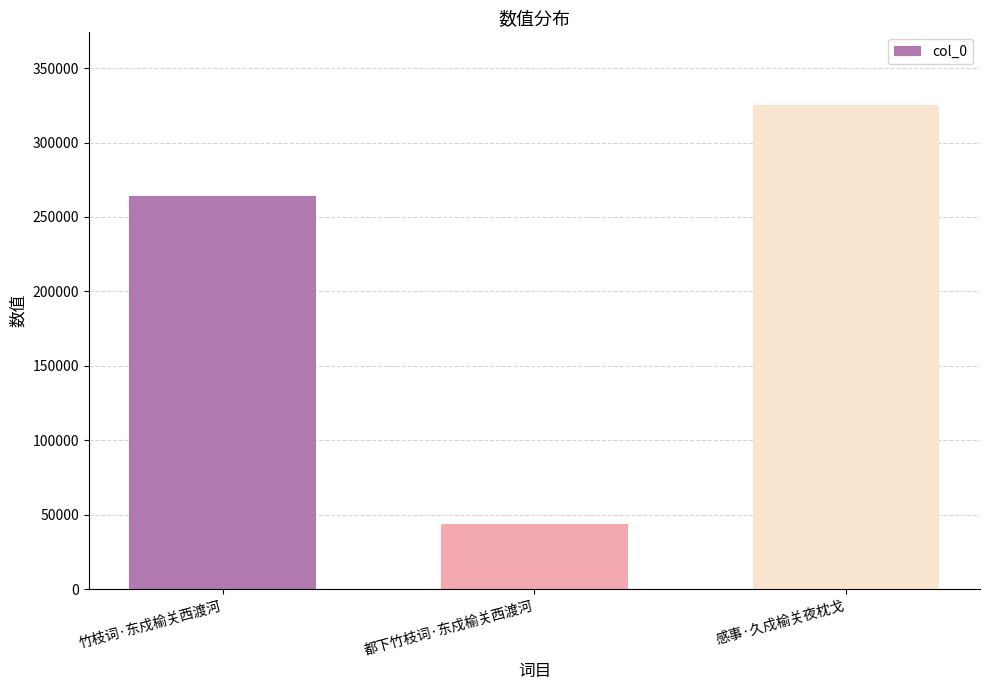

What is the label of the 3rd bar from the right?

竹枝词·东戍榆关西渡河